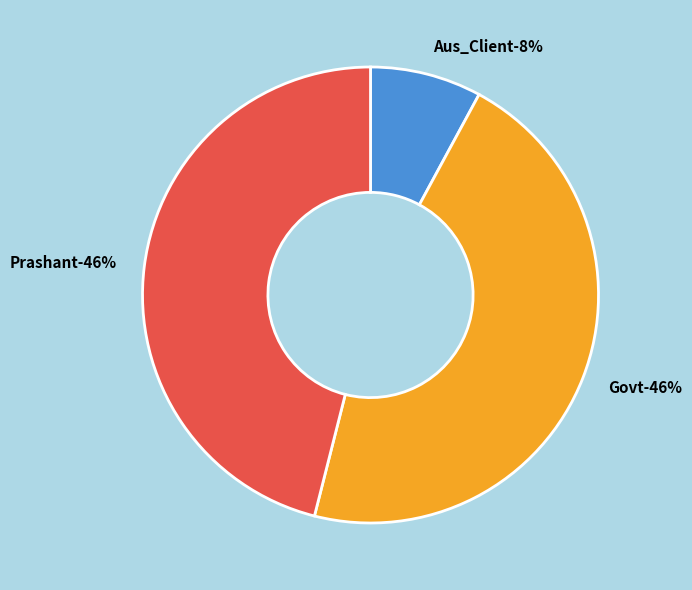

Which slice is the largest?

Govt